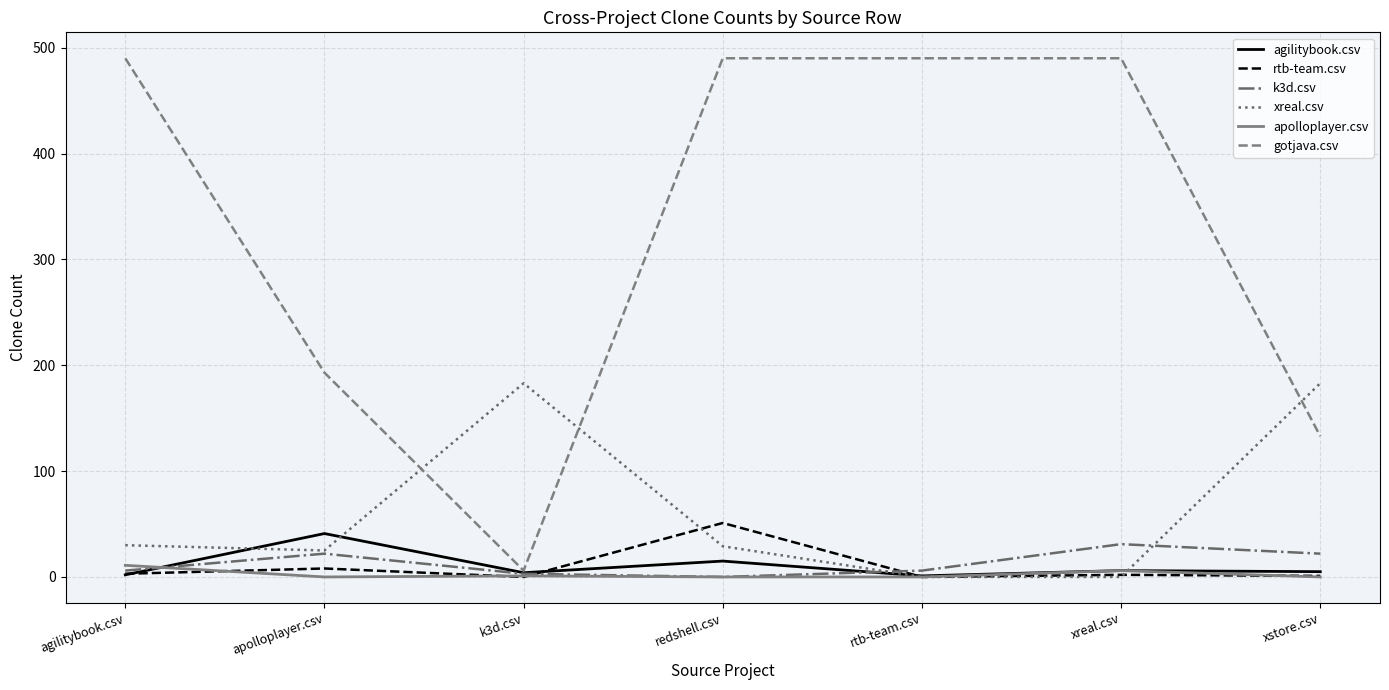

What is the highest value of the gotjava.csv series?

490